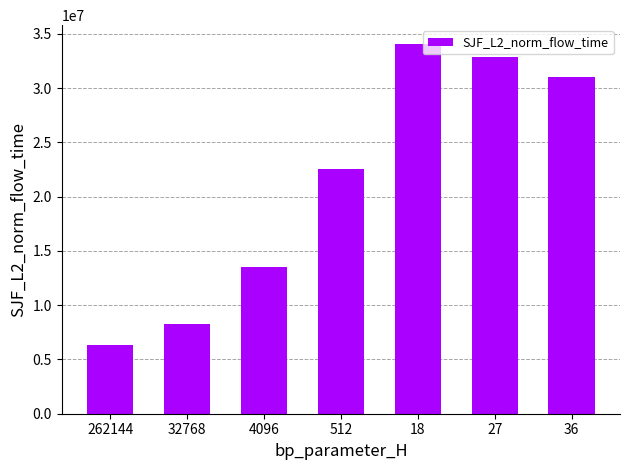

Rank the categories by value from highest to lowest.

18, 27, 36, 512, 4096, 32768, 262144